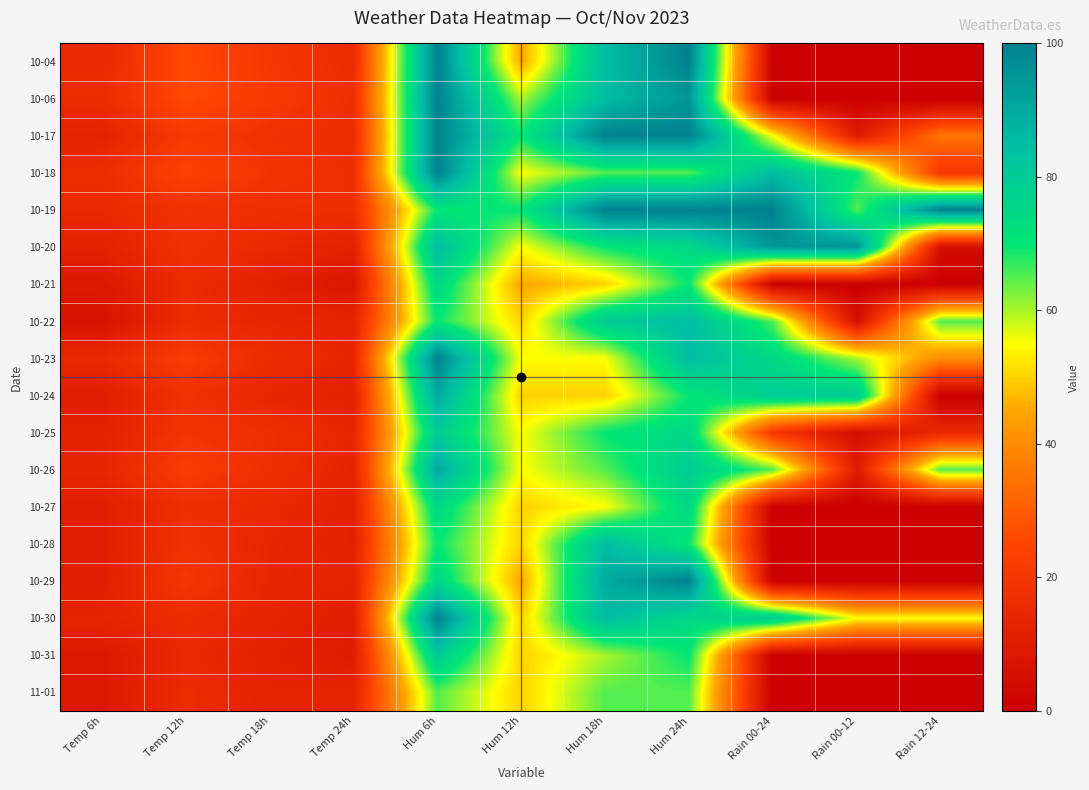

Reading right to left, list all the values displayed in this chart.

10-04: Rain 12-24=0	Rain 00-12=0	Rain 00-24=0	Hum 24h=100	Hum 18h=85	Hum 12h=45	Hum 6h=100	Temp 24h=16	Temp 18h=20	Temp 12h=26	Temp 6h=15
10-06: Rain 12-24=0	Rain 00-12=0	Rain 00-24=0	Hum 24h=95	Hum 18h=85	Hum 12h=60	Hum 6h=100	Temp 24h=17	Temp 18h=21	Temp 12h=26	Temp 6h=16
10-17: Rain 12-24=35	Rain 00-12=10	Rain 00-24=55	Hum 24h=100	Hum 18h=100	Hum 12h=70	Hum 6h=100	Temp 24h=16	Temp 18h=18	Temp 12h=21	Temp 6h=13
10-18: Rain 12-24=20	Rain 00-12=70	Rain 00-24=85	Hum 24h=65	Hum 18h=65	Hum 12h=55	Hum 6h=100	Temp 24h=17	Temp 18h=19	Temp 12h=24	Temp 6h=16
10-19: Rain 12-24=100	Rain 00-12=65	Rain 00-24=100	Hum 24h=100	Hum 18h=100	Hum 12h=70	Hum 6h=70	Temp 24h=17	Temp 18h=17	Temp 12h=18	Temp 6h=15
10-20: Rain 12-24=5	Rain 00-12=95	Rain 00-24=95	Hum 24h=75	Hum 18h=70	Hum 12h=55	Hum 6h=85	Temp 24h=12	Temp 18h=15	Temp 12h=18	Temp 6h=12
10-21: Rain 12-24=0	Rain 00-12=0	Rain 00-24=0	Hum 24h=70	Hum 18h=50	Hum 12h=45	Hum 6h=75	Temp 24h=8	Temp 18h=12	Temp 12h=16	Temp 6h=9
10-22: Rain 12-24=65	Rain 00-12=5	Rain 00-24=65	Hum 24h=85	Hum 18h=80	Hum 12h=50	Hum 6h=70	Temp 24h=13	Temp 18h=14	Temp 12h=16	Temp 6h=7
10-23: Rain 12-24=40	Rain 00-12=60	Rain 00-24=75	Hum 24h=85	Hum 18h=55	Hum 12h=55	Hum 6h=100	Temp 24h=14	Temp 18h=16	Temp 12h=22	Temp 6h=15
10-24: Rain 12-24=0	Rain 00-12=80	Rain 00-24=80	Hum 24h=70	Hum 18h=50	Hum 12h=50	Hum 6h=90	Temp 24h=12	Temp 18h=14	Temp 12h=18	Temp 6h=11
10-25: Rain 12-24=15	Rain 00-12=5	Rain 00-24=20	Hum 24h=75	Hum 18h=70	Hum 12h=55	Hum 6h=80	Temp 24h=14	Temp 18h=17	Temp 12h=19	Temp 6h=12
10-26: Rain 12-24=65	Rain 00-12=10	Rain 00-24=65	Hum 24h=80	Hum 18h=65	Hum 12h=55	Hum 6h=90	Temp 24h=13	Temp 18h=17	Temp 12h=22	Temp 6h=14
10-27: Rain 12-24=0	Rain 00-12=0	Rain 00-24=0	Hum 24h=75	Hum 18h=55	Hum 12h=50	Hum 6h=75	Temp 24h=12	Temp 18h=15	Temp 12h=17	Temp 6h=11
10-28: Rain 12-24=0	Rain 00-12=0	Rain 00-24=0	Hum 24h=70	Hum 18h=85	Hum 12h=50	Hum 6h=70	Temp 24h=12	Temp 18h=14	Temp 12h=18	Temp 6h=11
10-29: Rain 12-24=0	Rain 00-12=0	Rain 00-24=0	Hum 24h=100	Hum 18h=90	Hum 12h=45	Hum 6h=75	Temp 24h=13	Temp 18h=14	Temp 12h=20	Temp 6h=11
10-30: Rain 12-24=55	Rain 00-12=55	Rain 00-24=80	Hum 24h=75	Hum 18h=85	Hum 12h=50	Hum 6h=100	Temp 24h=11	Temp 18h=13	Temp 12h=16	Temp 6h=13
10-31: Rain 12-24=0	Rain 00-12=0	Rain 00-24=0	Hum 24h=70	Hum 18h=60	Hum 12h=50	Hum 6h=80	Temp 24h=10	Temp 18h=12	Temp 12h=15	Temp 6h=9
11-01: Rain 12-24=0	Rain 00-12=0	Rain 00-24=0	Hum 24h=65	Hum 18h=65	Hum 12h=50	Hum 6h=65	Temp 24h=13	Temp 18h=13	Temp 12h=16	Temp 6h=9